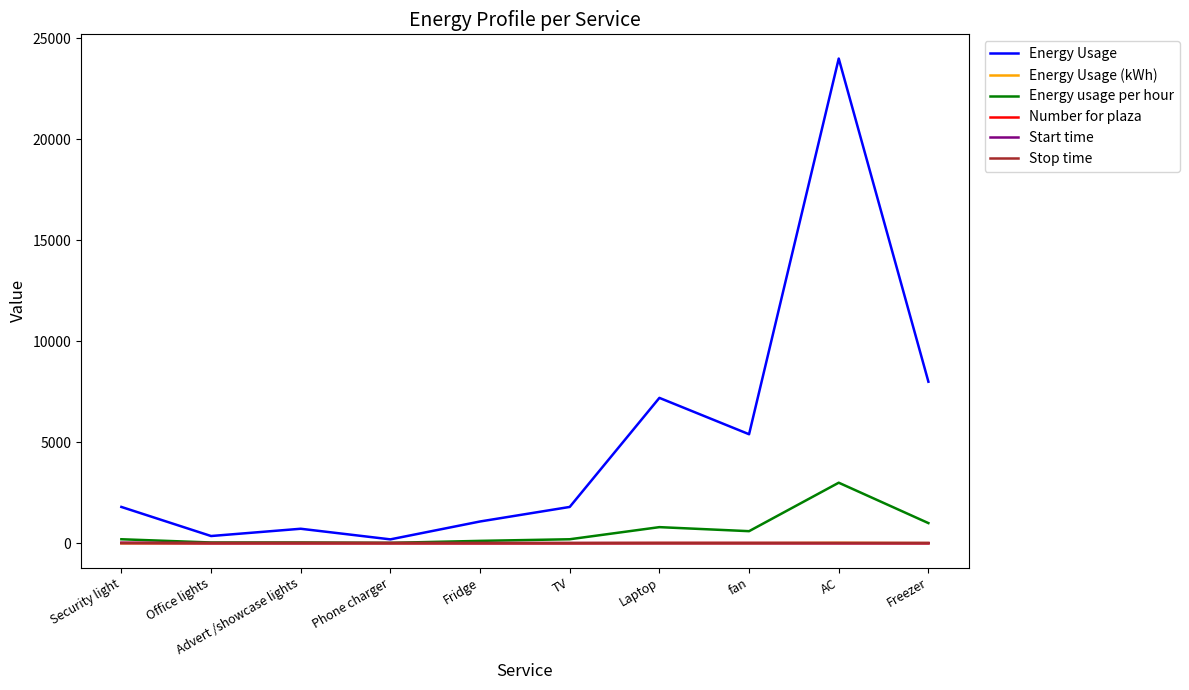

Does the chart have visible grid lines?

No